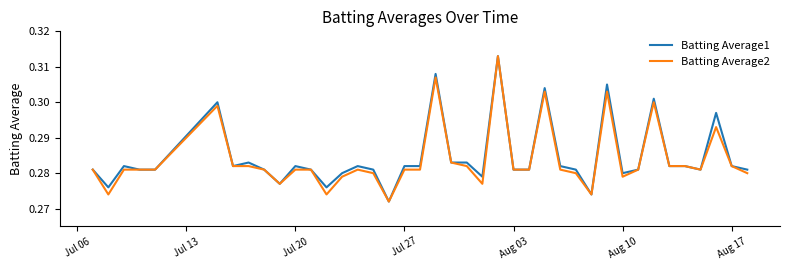

What is the maximum value for Batting Average1?

0.3